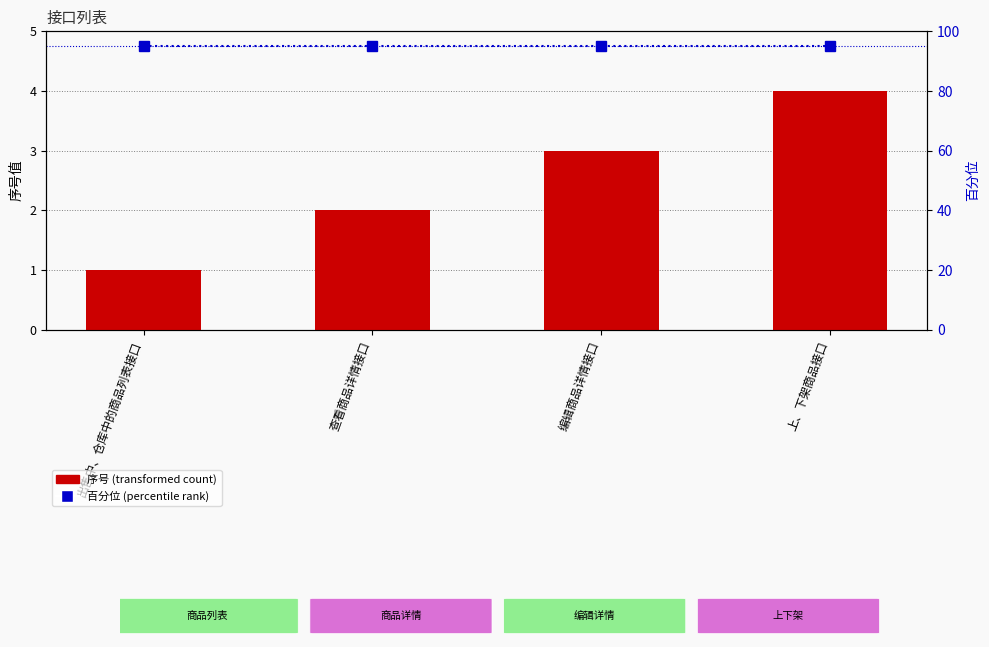

Reading right to left, transcribe all the data shown in this chart.

序号: 上、下架商品接口=4	编辑商品详情接口=3	查看商品详情接口=2	出售中、仓库中的商品列表接口=1
接口百分位: 上、下架商品接口=95	编辑商品详情接口=95	查看商品详情接口=95	出售中、仓库中的商品列表接口=95